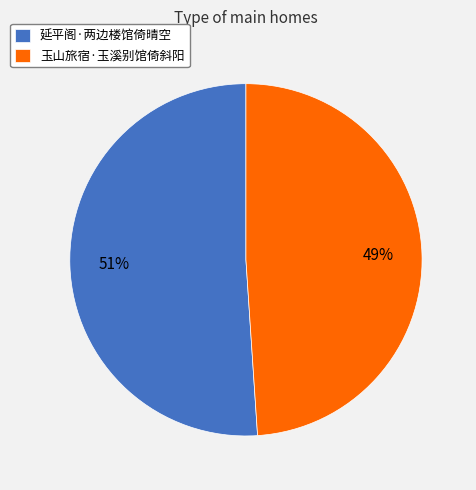

Is it true that 延平阁·两边楼馆倚晴空 is 51% of the pie?

True